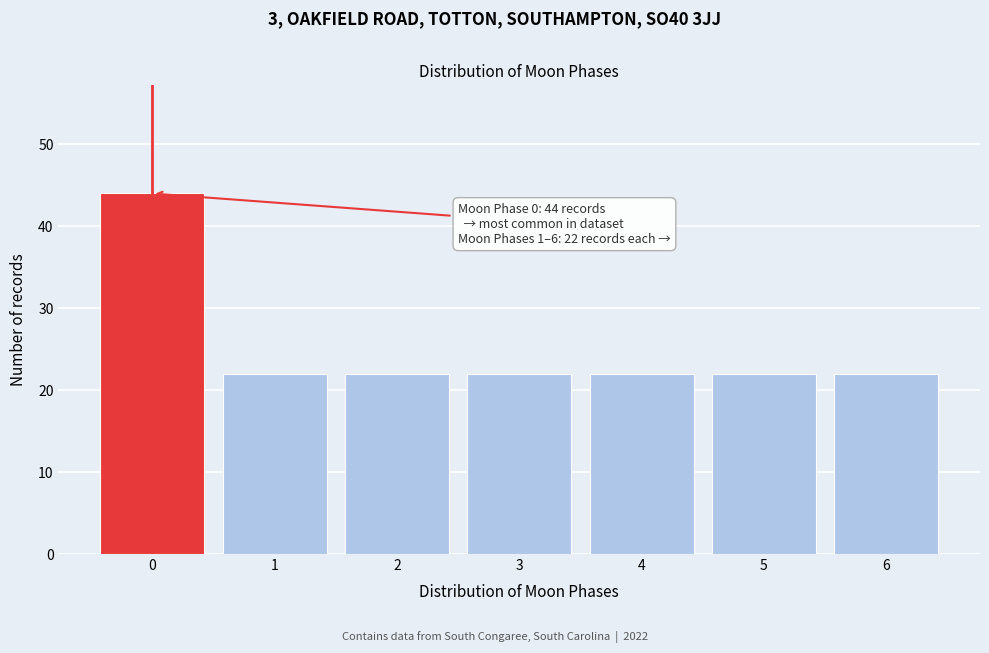

Reading left to right, extract all data points from this chart.

44	22	22	22	22	22	22